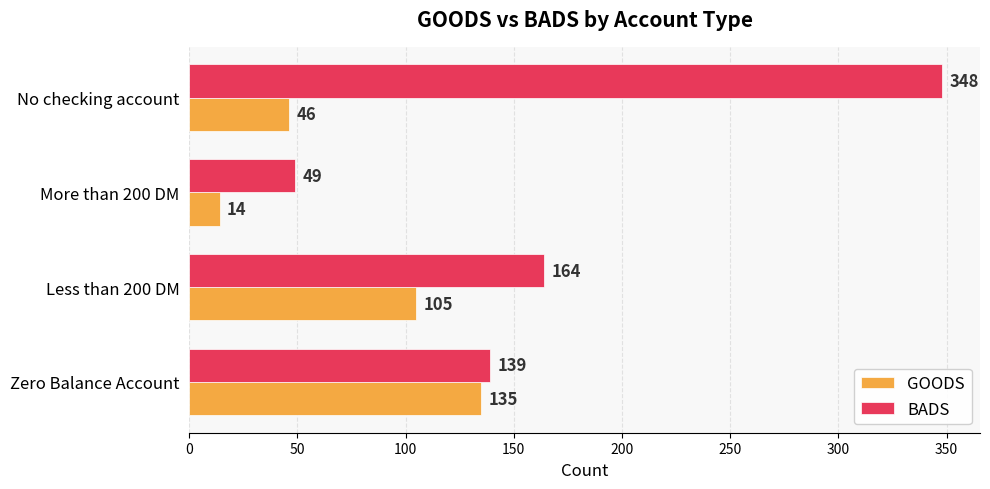

At which category does the chart reach its peak across all series?

No checking account